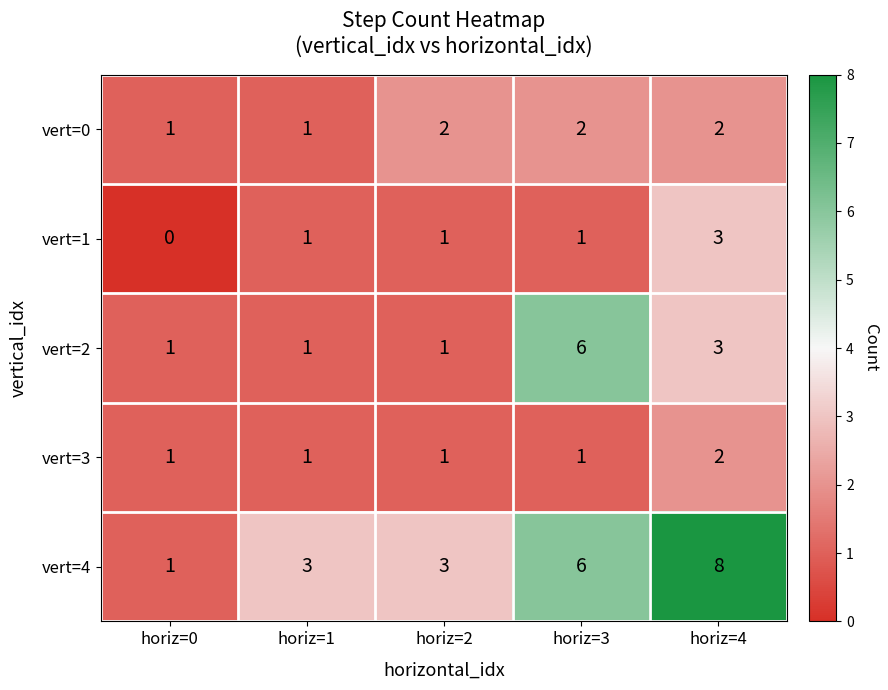

Reading left to right, extract all data points from this chart.

vert=0: 1	1	2	2	2
vert=1: 0	1	1	1	3
vert=2: 1	1	1	6	3
vert=3: 1	1	1	1	2
vert=4: 1	3	3	6	8